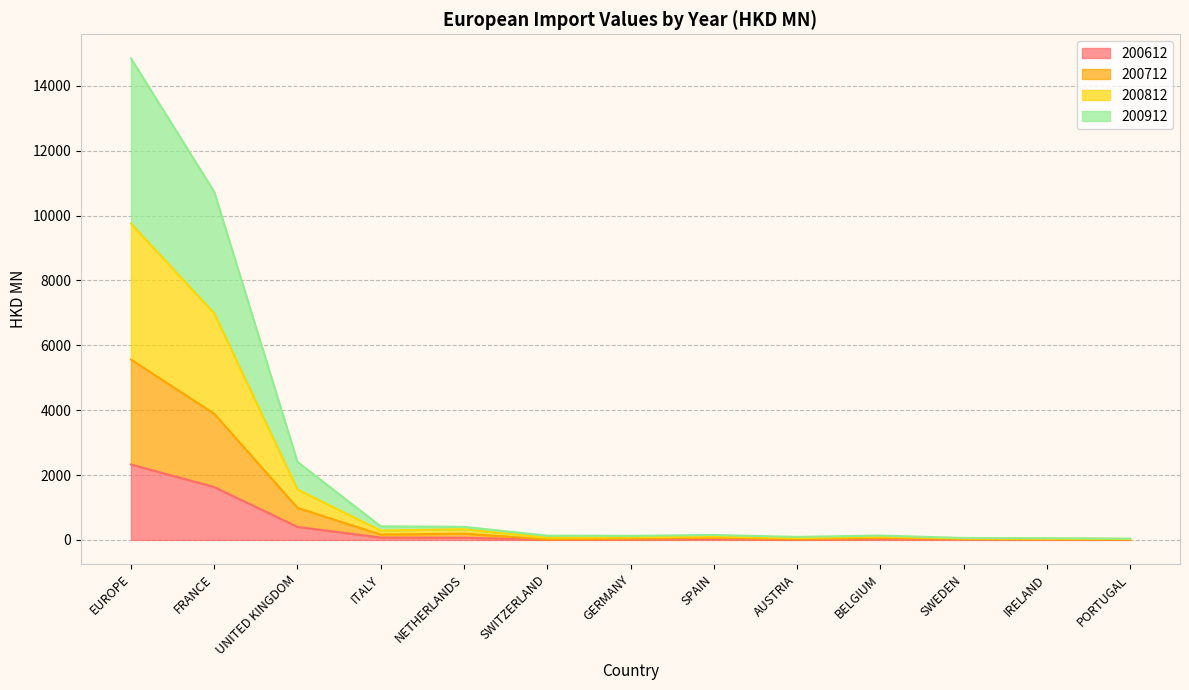

In 200712, how many points are higher than both neighbors (excluding endpoints)?

3